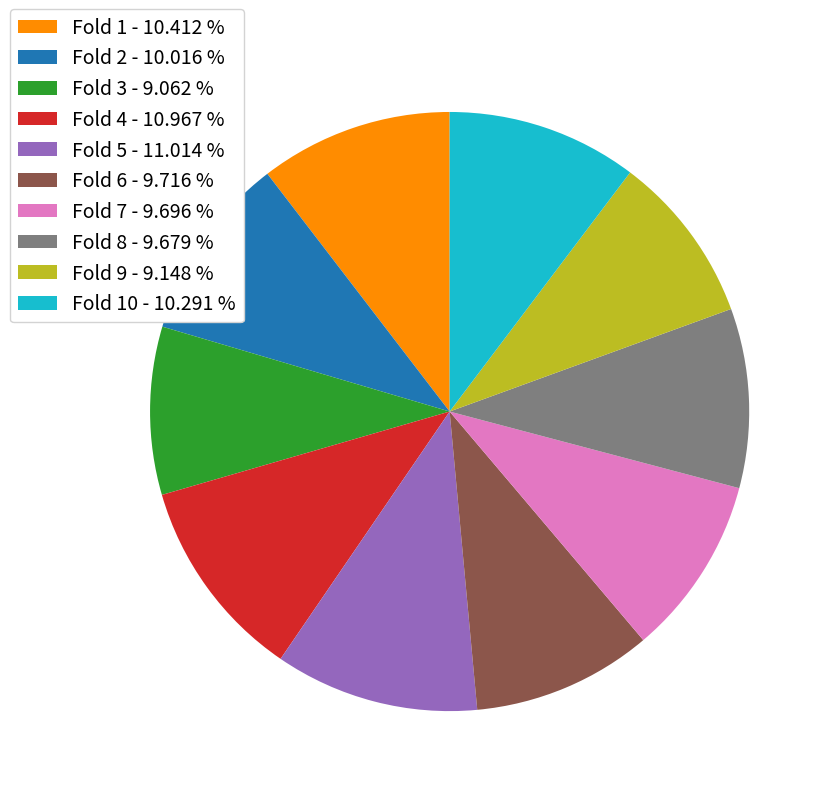

Count the number of slices in the pie.

10